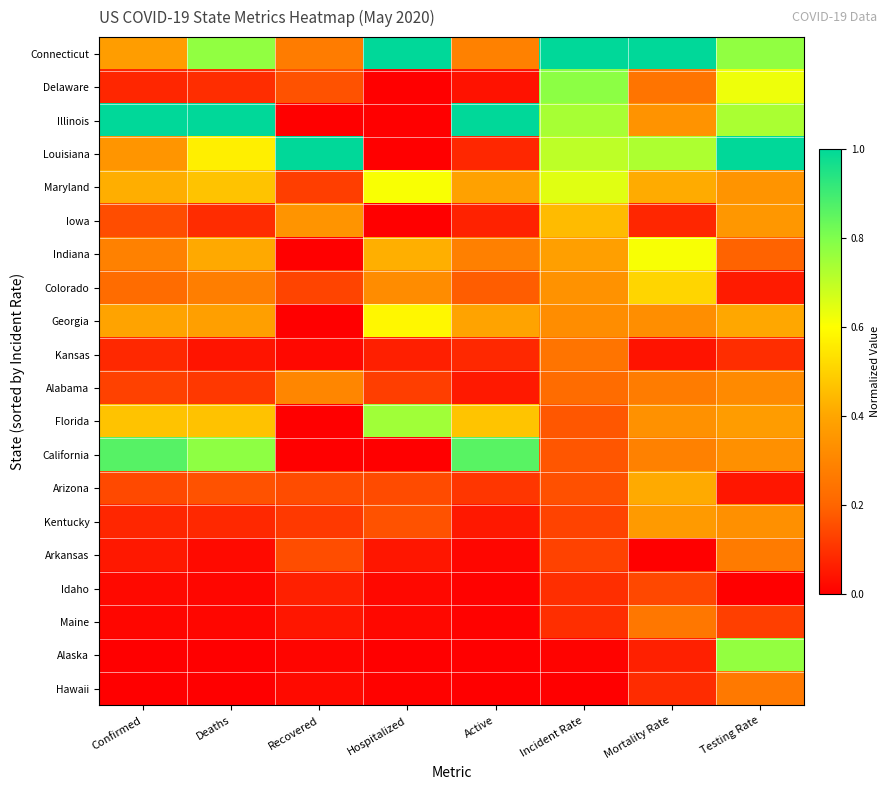

Reading left to right, list all the values displayed in this chart.

Connecticut: Confirmed=0.4	Deaths=0.8	Recovered=0.3	Hospitalized=1.0	Active=0.3	Incident Rate=1.0	Mortality Rate=1.0	Testing Rate=0.8
Delaware: Confirmed=0.1	Deaths=0.1	Recovered=0.2	Hospitalized=0.0	Active=0.0	Incident Rate=0.8	Mortality Rate=0.2	Testing Rate=0.6
Illinois: Confirmed=1.0	Deaths=1.0	Recovered=0.0	Hospitalized=0.0	Active=1.0	Incident Rate=0.7	Mortality Rate=0.3	Testing Rate=0.7
Louisiana: Confirmed=0.3	Deaths=0.6	Recovered=1.0	Hospitalized=0.0	Active=0.1	Incident Rate=0.7	Mortality Rate=0.7	Testing Rate=1.0
Maryland: Confirmed=0.4	Deaths=0.5	Recovered=0.1	Hospitalized=0.6	Active=0.4	Incident Rate=0.6	Mortality Rate=0.4	Testing Rate=0.3
Iowa: Confirmed=0.2	Deaths=0.1	Recovered=0.3	Hospitalized=0.0	Active=0.1	Incident Rate=0.4	Mortality Rate=0.1	Testing Rate=0.4
Indiana: Confirmed=0.3	Deaths=0.4	Recovered=0.0	Hospitalized=0.4	Active=0.3	Incident Rate=0.4	Mortality Rate=0.6	Testing Rate=0.2
Colorado: Confirmed=0.2	Deaths=0.3	Recovered=0.1	Hospitalized=0.3	Active=0.2	Incident Rate=0.3	Mortality Rate=0.5	Testing Rate=0.1
Georgia: Confirmed=0.4	Deaths=0.4	Recovered=0.0	Hospitalized=0.6	Active=0.4	Incident Rate=0.3	Mortality Rate=0.3	Testing Rate=0.4
Kansas: Confirmed=0.1	Deaths=0.0	Recovered=0.0	Hospitalized=0.1	Active=0.1	Incident Rate=0.2	Mortality Rate=0.0	Testing Rate=0.1
Alabama: Confirmed=0.1	Deaths=0.1	Recovered=0.3	Hospitalized=0.1	Active=0.1	Incident Rate=0.2	Mortality Rate=0.3	Testing Rate=0.3
Florida: Confirmed=0.5	Deaths=0.5	Recovered=0.0	Hospitalized=0.7	Active=0.5	Incident Rate=0.2	Mortality Rate=0.3	Testing Rate=0.4
California: Confirmed=0.9	Deaths=0.8	Recovered=0.0	Hospitalized=0.0	Active=0.9	Incident Rate=0.2	Mortality Rate=0.3	Testing Rate=0.3
Arizona: Confirmed=0.1	Deaths=0.2	Recovered=0.2	Hospitalized=0.1	Active=0.1	Incident Rate=0.2	Mortality Rate=0.4	Testing Rate=0.0
Kentucky: Confirmed=0.1	Deaths=0.1	Recovered=0.1	Hospitalized=0.2	Active=0.0	Incident Rate=0.1	Mortality Rate=0.4	Testing Rate=0.3
Arkansas: Confirmed=0.0	Deaths=0.0	Recovered=0.2	Hospitalized=0.0	Active=0.0	Incident Rate=0.1	Mortality Rate=0.0	Testing Rate=0.3
Idaho: Confirmed=0.0	Deaths=0.0	Recovered=0.1	Hospitalized=0.0	Active=0.0	Incident Rate=0.1	Mortality Rate=0.1	Testing Rate=0.0
Maine: Confirmed=0.0	Deaths=0.0	Recovered=0.0	Hospitalized=0.0	Active=0.0	Incident Rate=0.1	Mortality Rate=0.3	Testing Rate=0.1
Alaska: Confirmed=0.0	Deaths=0.0	Recovered=0.0	Hospitalized=0.0	Active=0.0	Incident Rate=0.0	Mortality Rate=0.1	Testing Rate=0.8
Hawaii: Confirmed=0.0	Deaths=0.0	Recovered=0.0	Hospitalized=0.0	Active=0.0	Incident Rate=0.0	Mortality Rate=0.1	Testing Rate=0.3